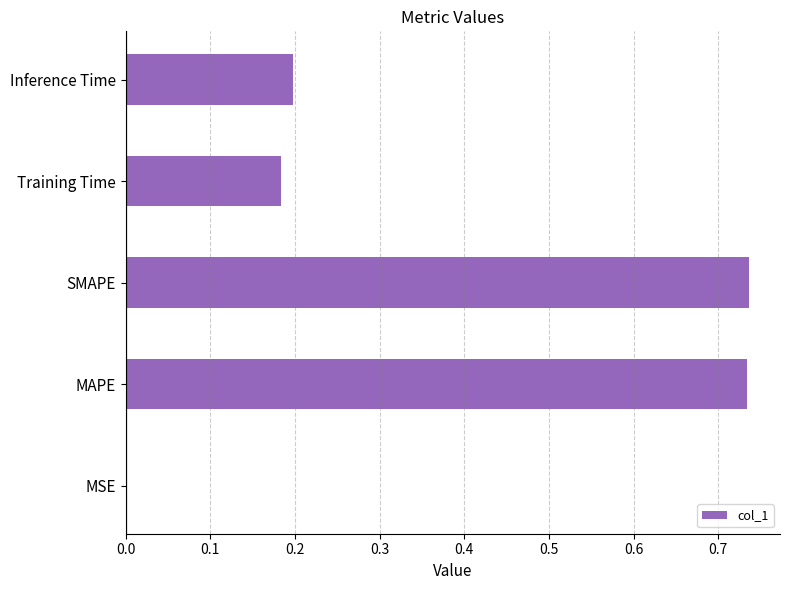

True or false: the data shows 0.0 at MSE.

True